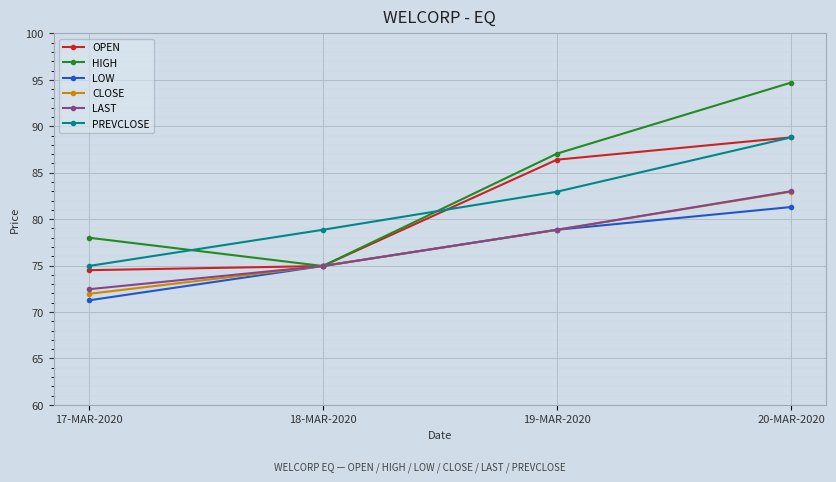

Rank the categories by HIGH value from lowest to highest.

18-MAR-2020, 17-MAR-2020, 19-MAR-2020, 20-MAR-2020